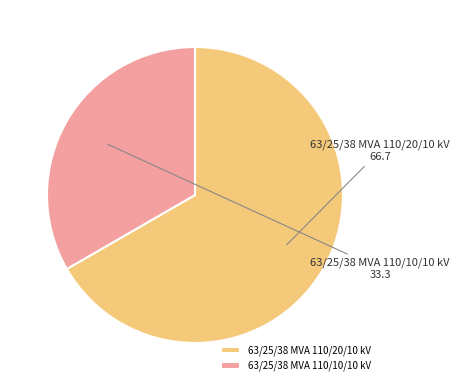

Is it true that 63/25/38 MVA 110/10/10 kV is 38% of the pie?

False